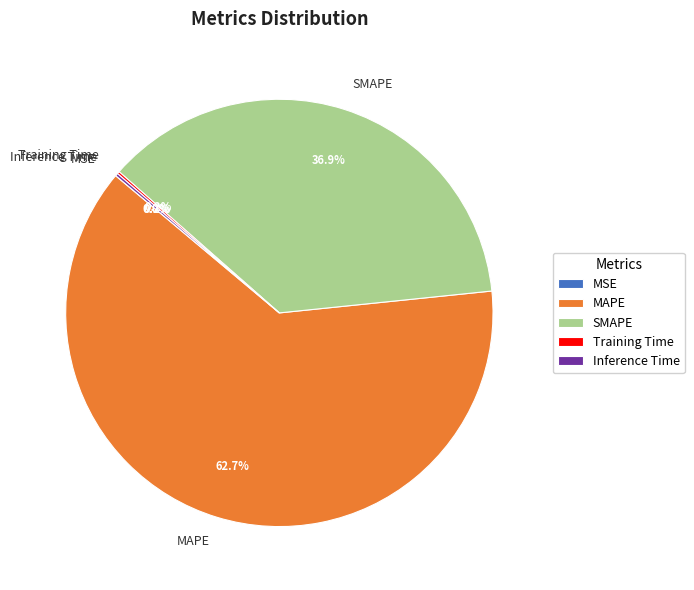

Which slice is the largest?

MAPE